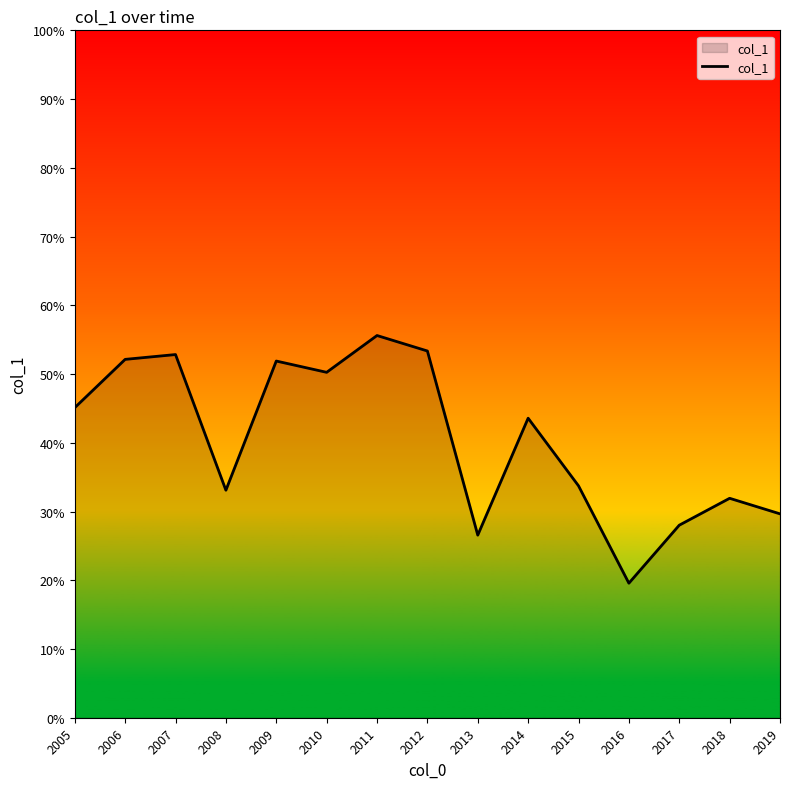

Where is the first local maximum?

2007